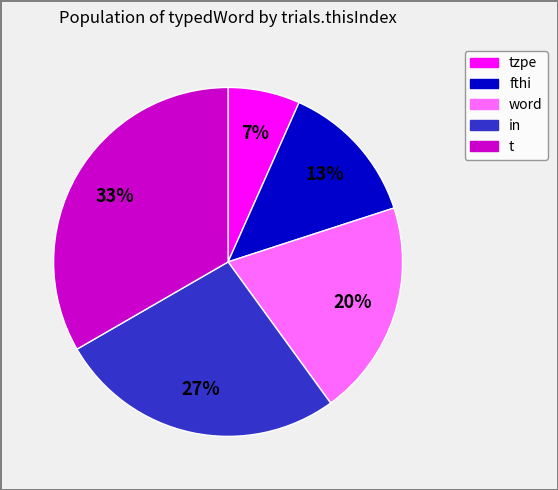

Is there a majority slice in this chart?

No